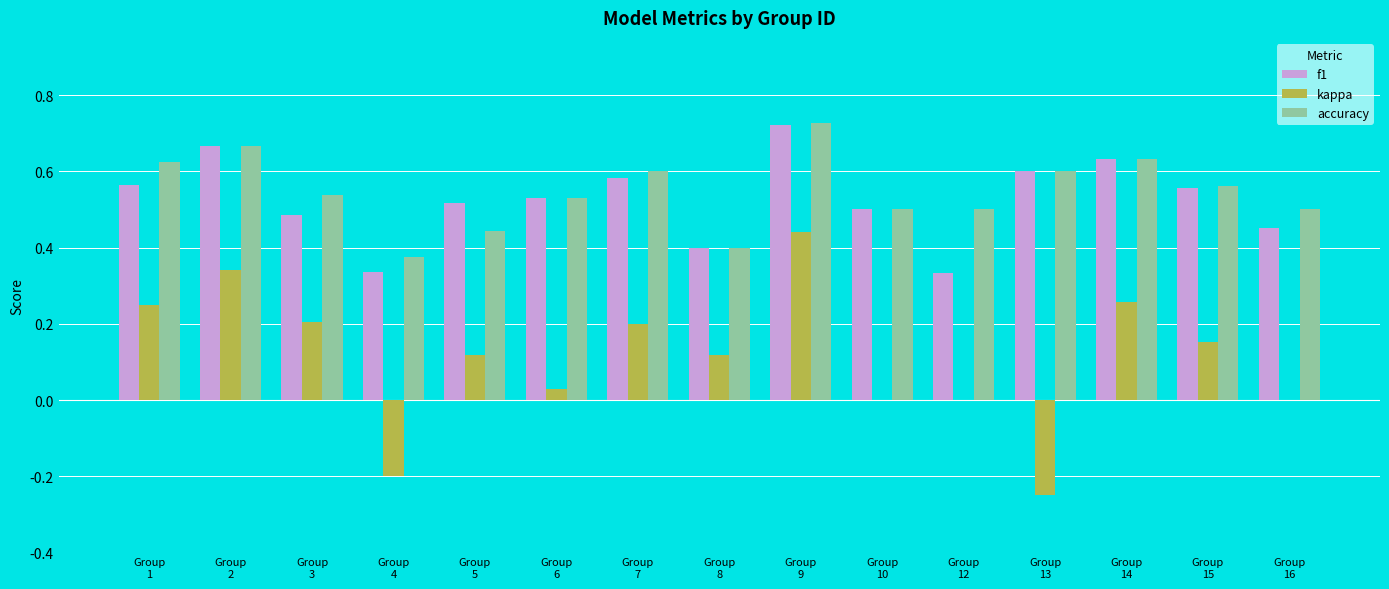

What is the sum of all f1 values?

7.9